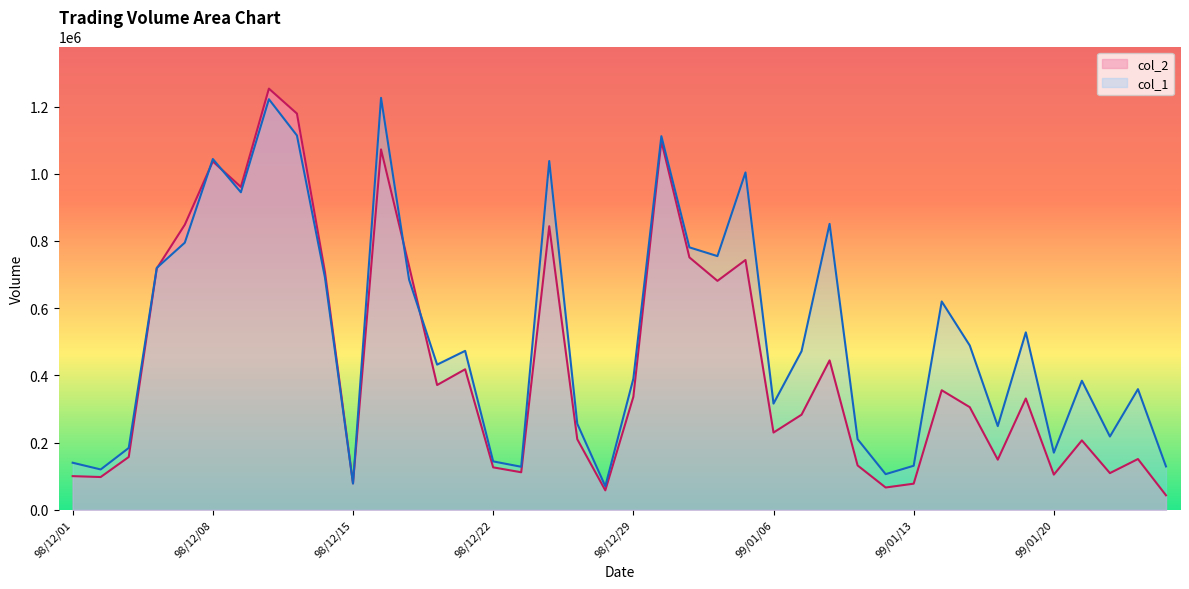

Where does the col_2 series first go above 331200?

98/12/04